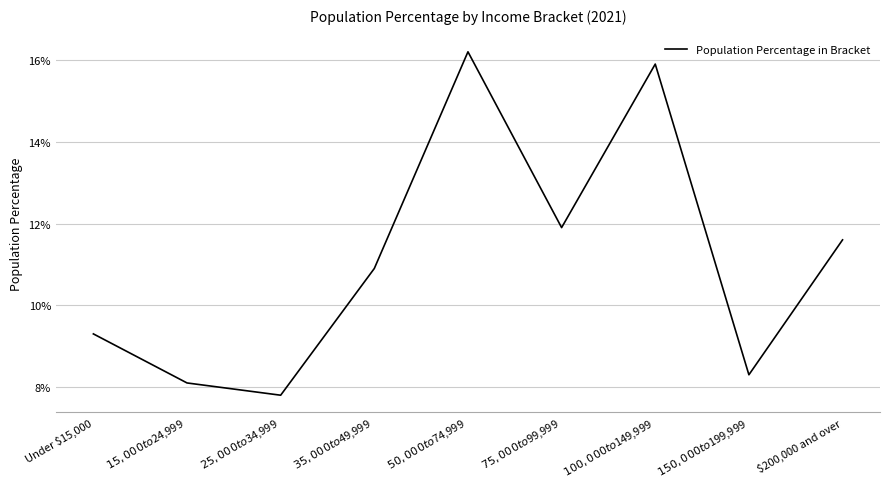

Does the chart display data point markers on the line(s)?

No